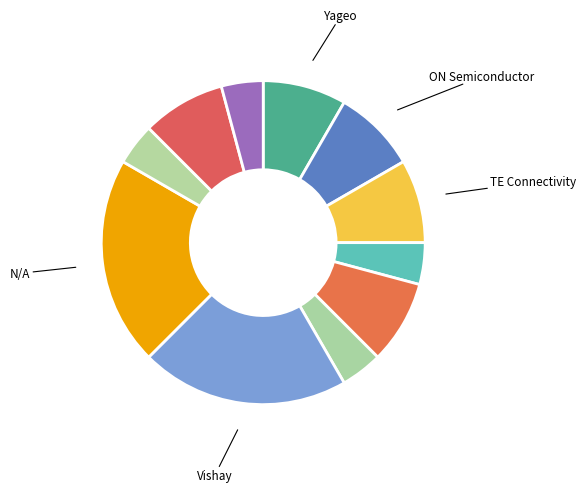

Count the number of slices in the pie.

11